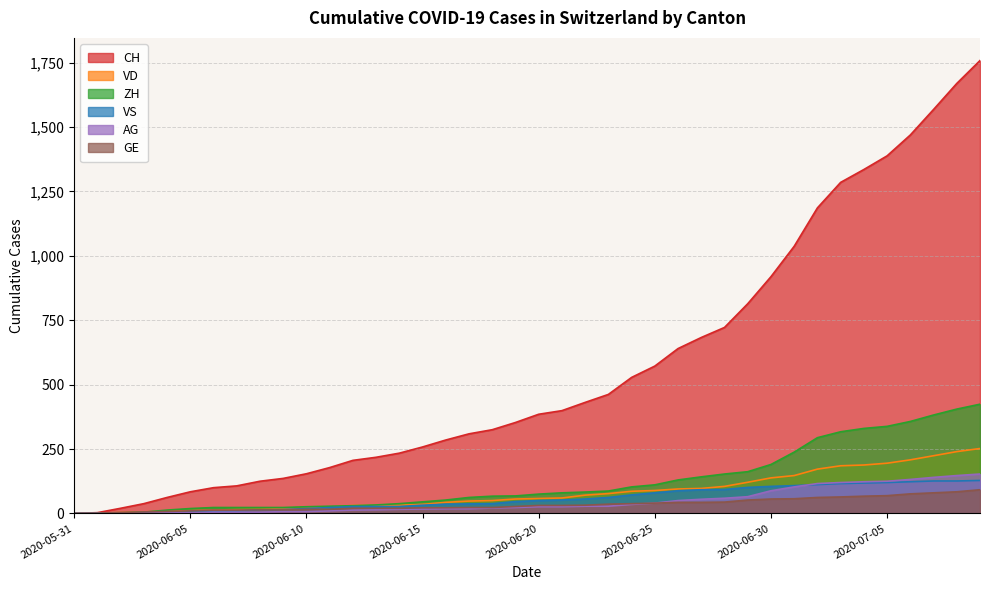

What position from the left is 2020-06-16?

17